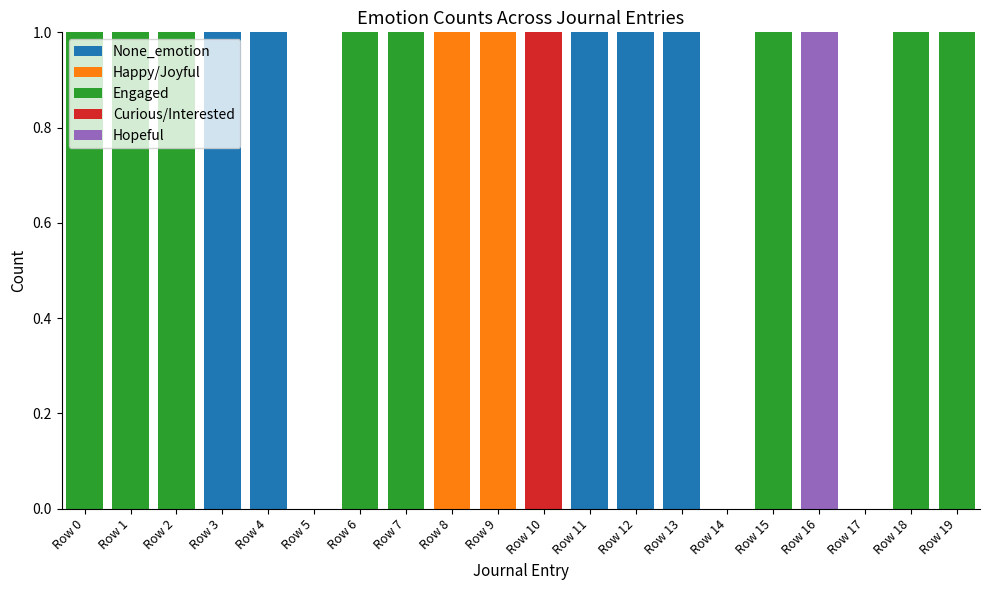

What is the sum of all None_emotion values?

5